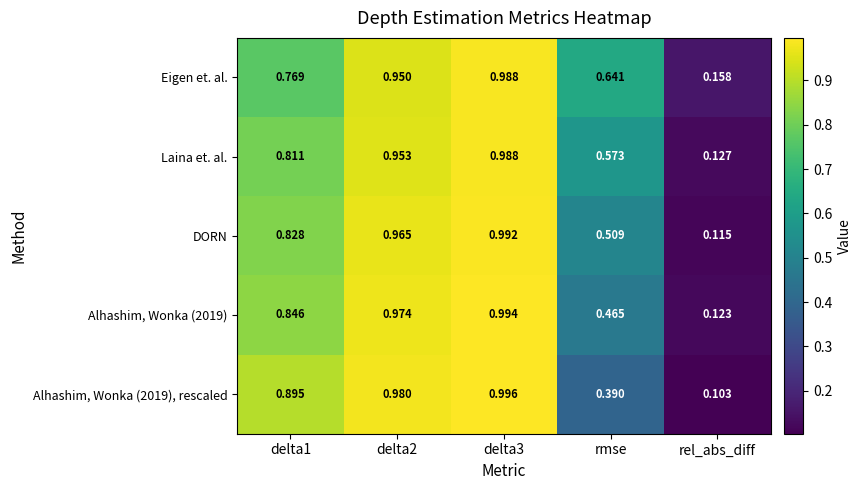

Between delta2 and rmse, which series saw the biggest shift?

Alhashim, Wonka (2019), rescaled